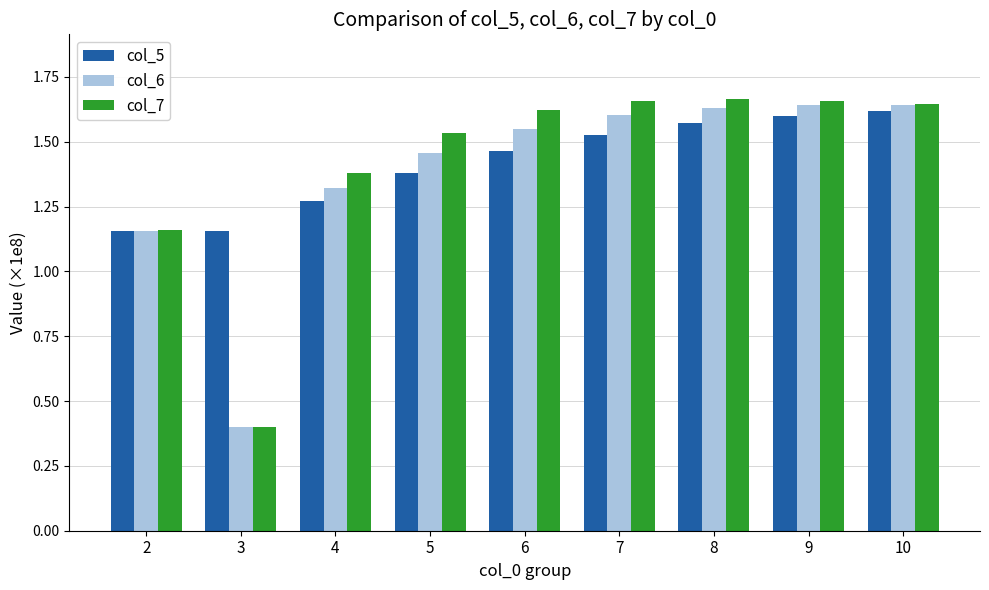

How many col_6 values are between 1 and 2?

8